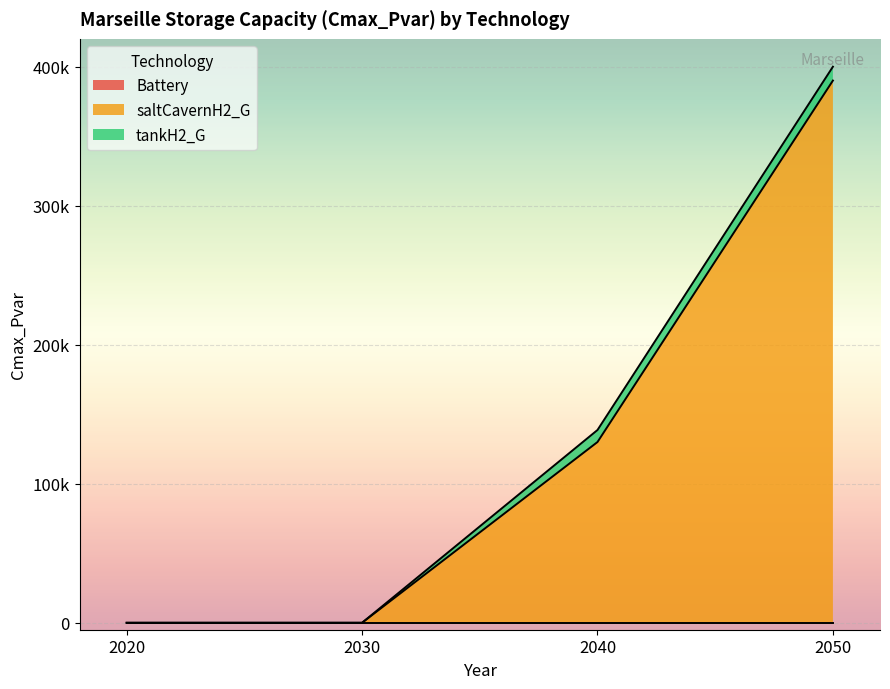

At which category is the sum across all series the highest?

2050